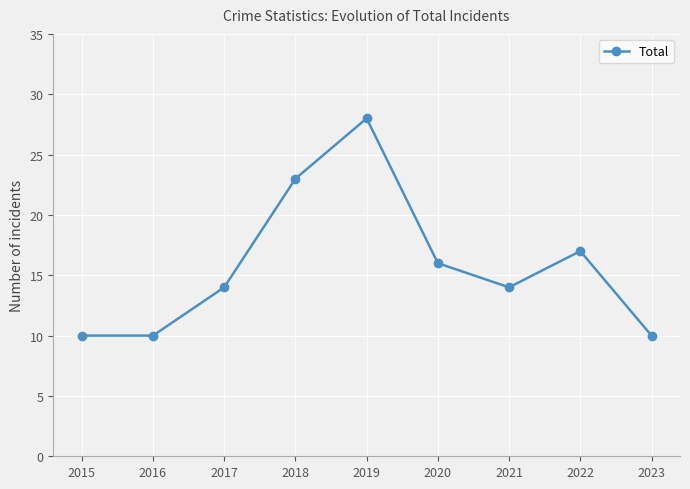

What is the ratio of the value at 2016 to the value at 2020?

0.6